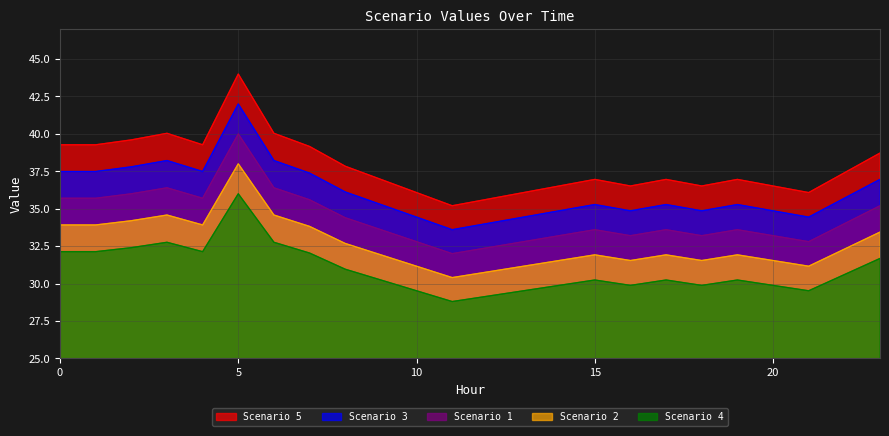

Count the number of data series in this chart.

5